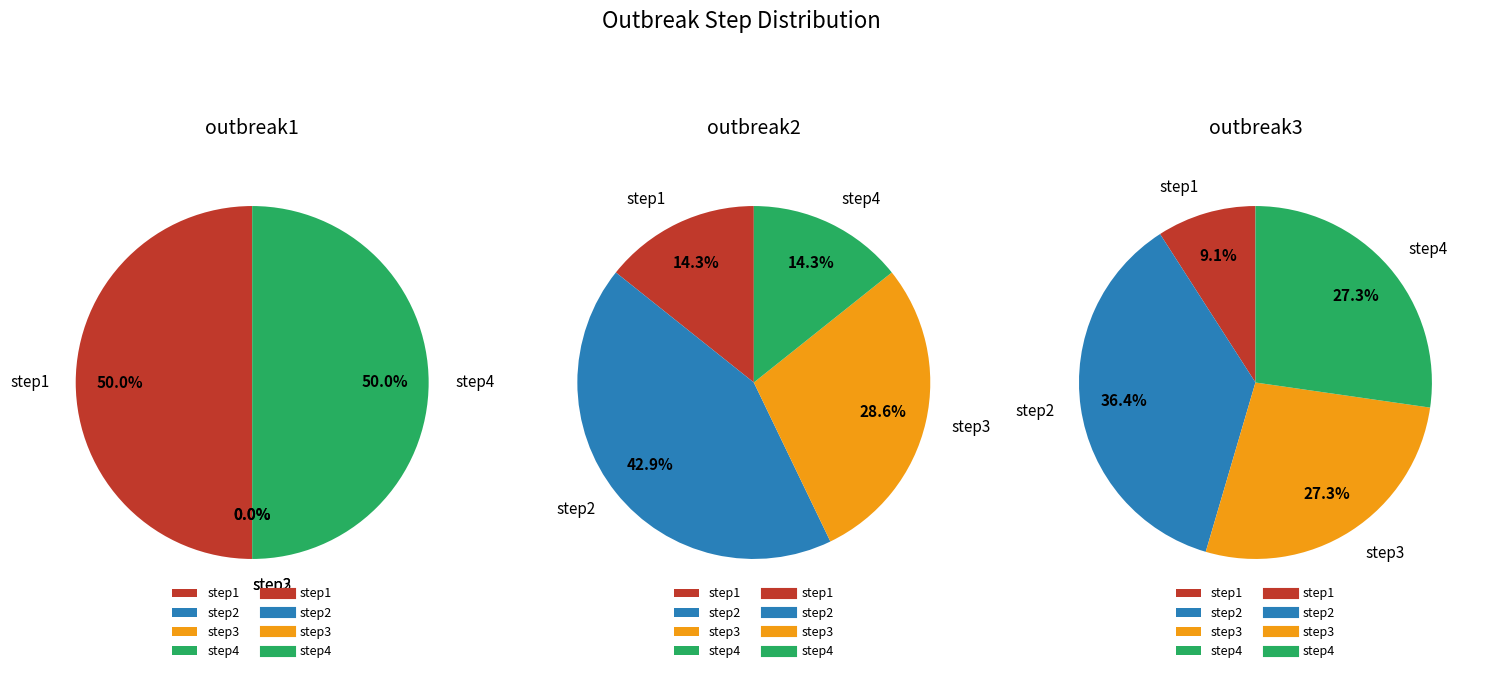

At step1, list the series in order from largest to smallest.

outbreak1, outbreak2, outbreak3